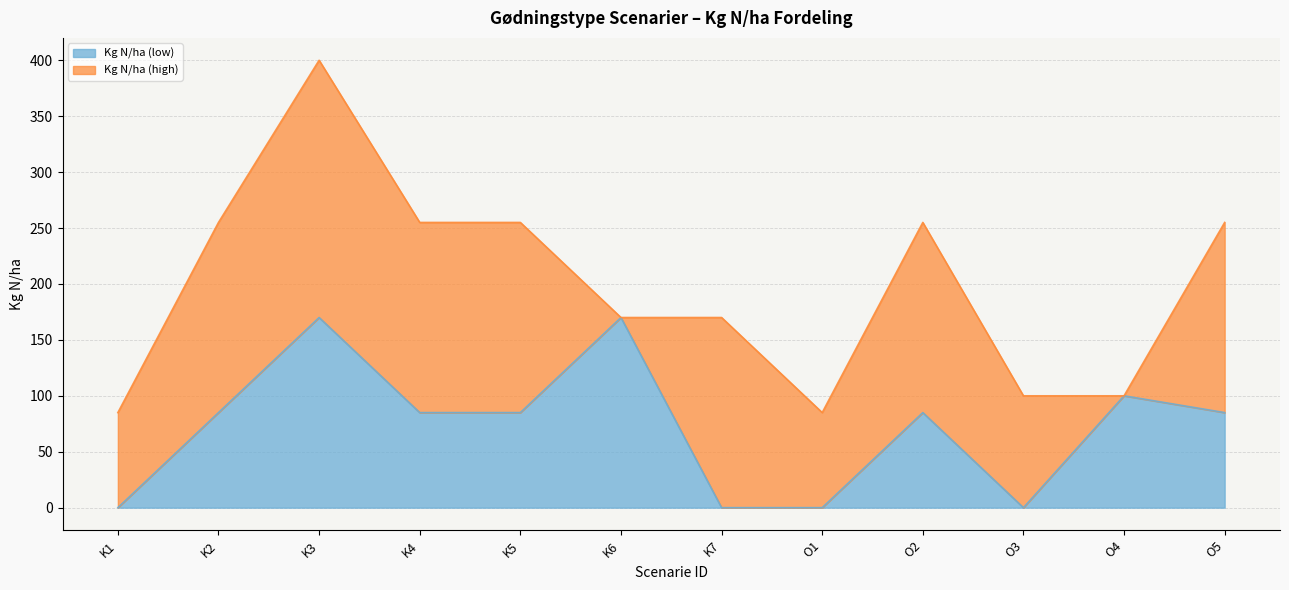

Rank the categories by value from highest to lowest.

K3, K6, O4, K2, K4, K5, O2, O5, K1, K7, O1, O3